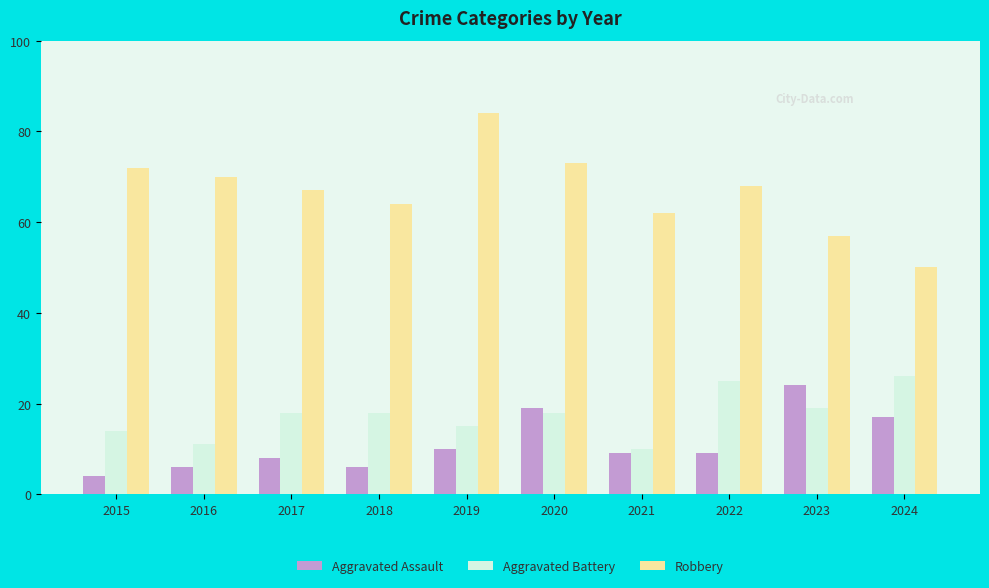

How many bars are there in each group?

3